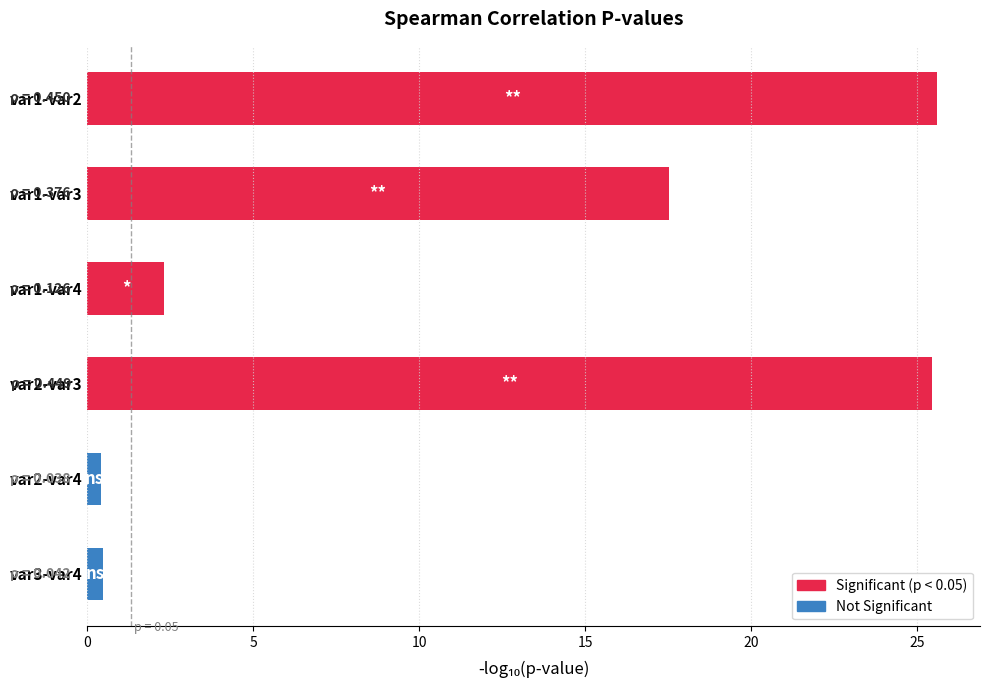

Which has a higher value, var1-var3 or var1-var4?

var1-var3